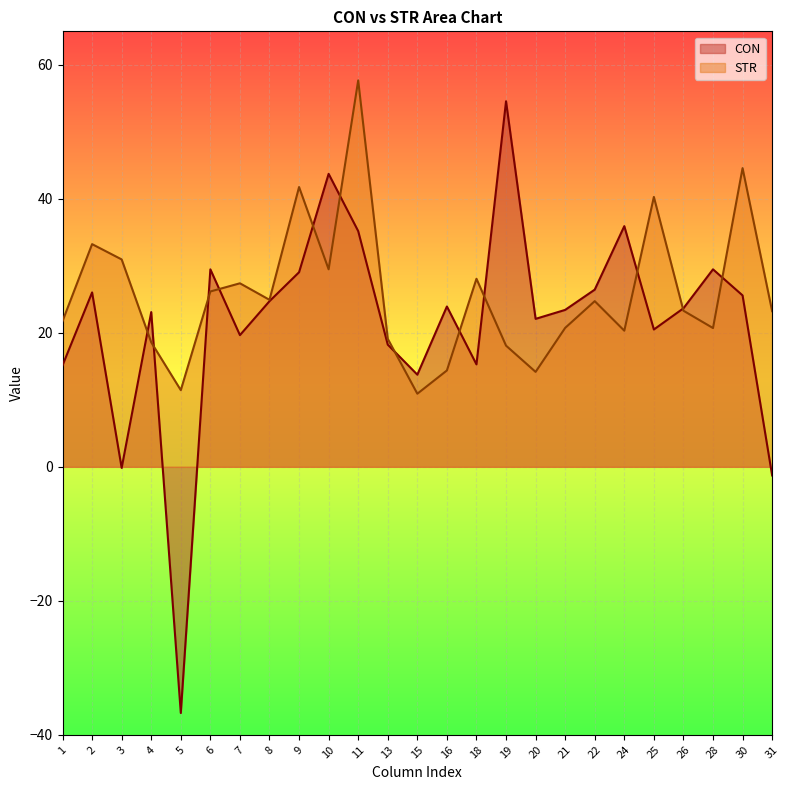

Does the chart display data point markers on the line(s)?

No